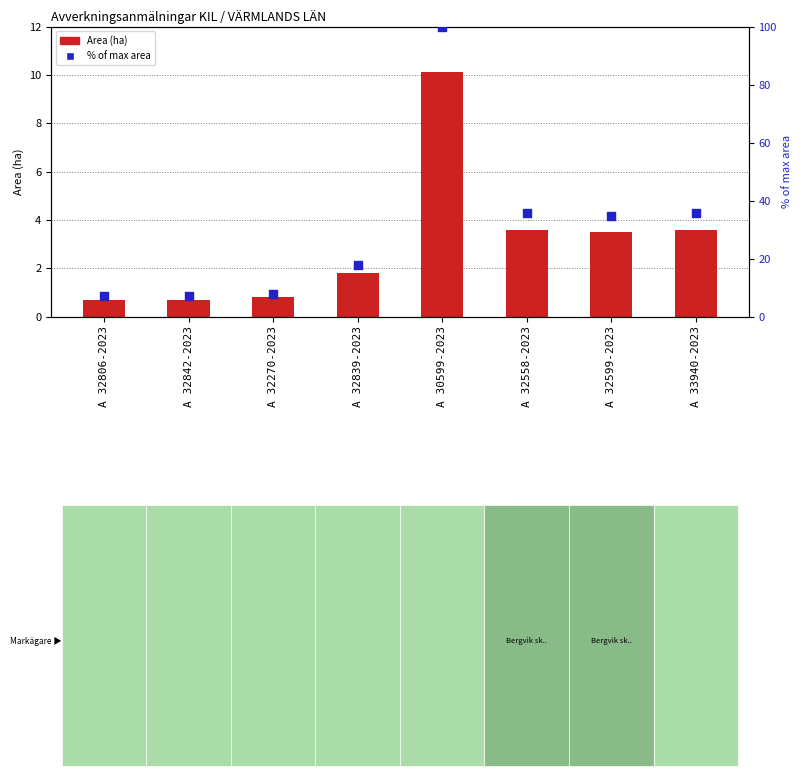

Which series has the largest Y range (max minus min)?

% of max area